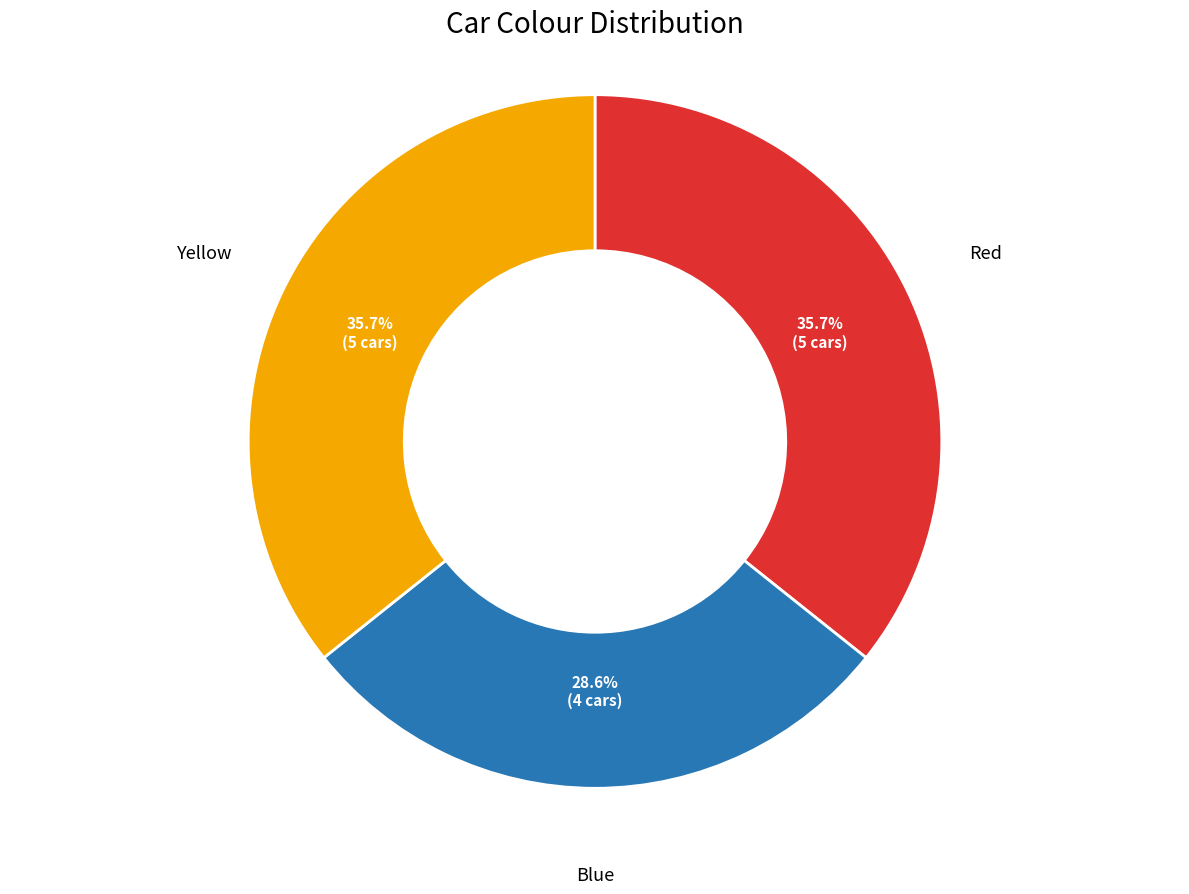

Is there a majority slice in this chart?

No